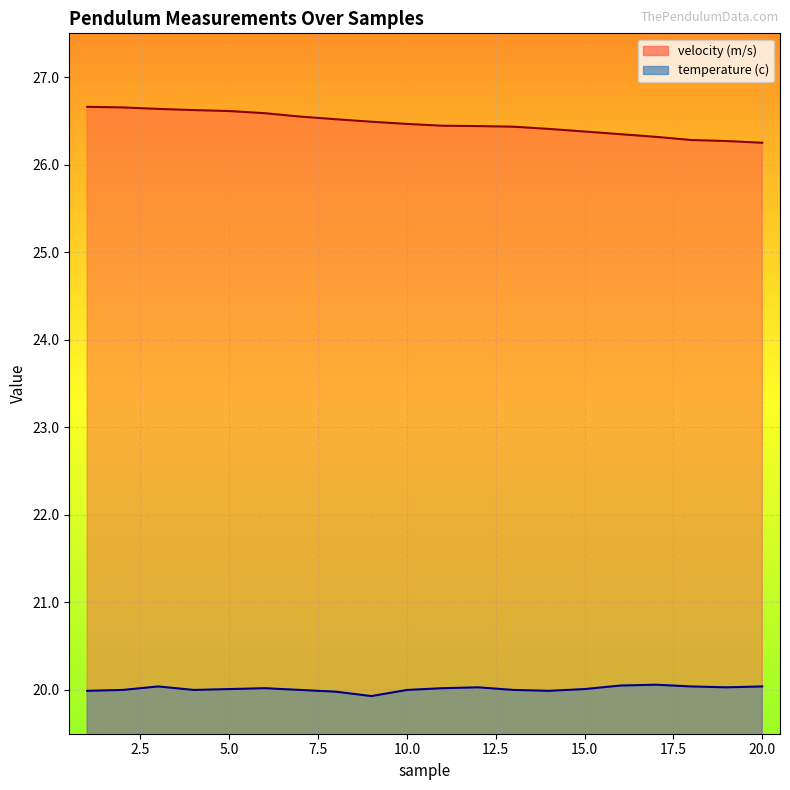

How many interior local peaks does the temperature (c) series have?

4